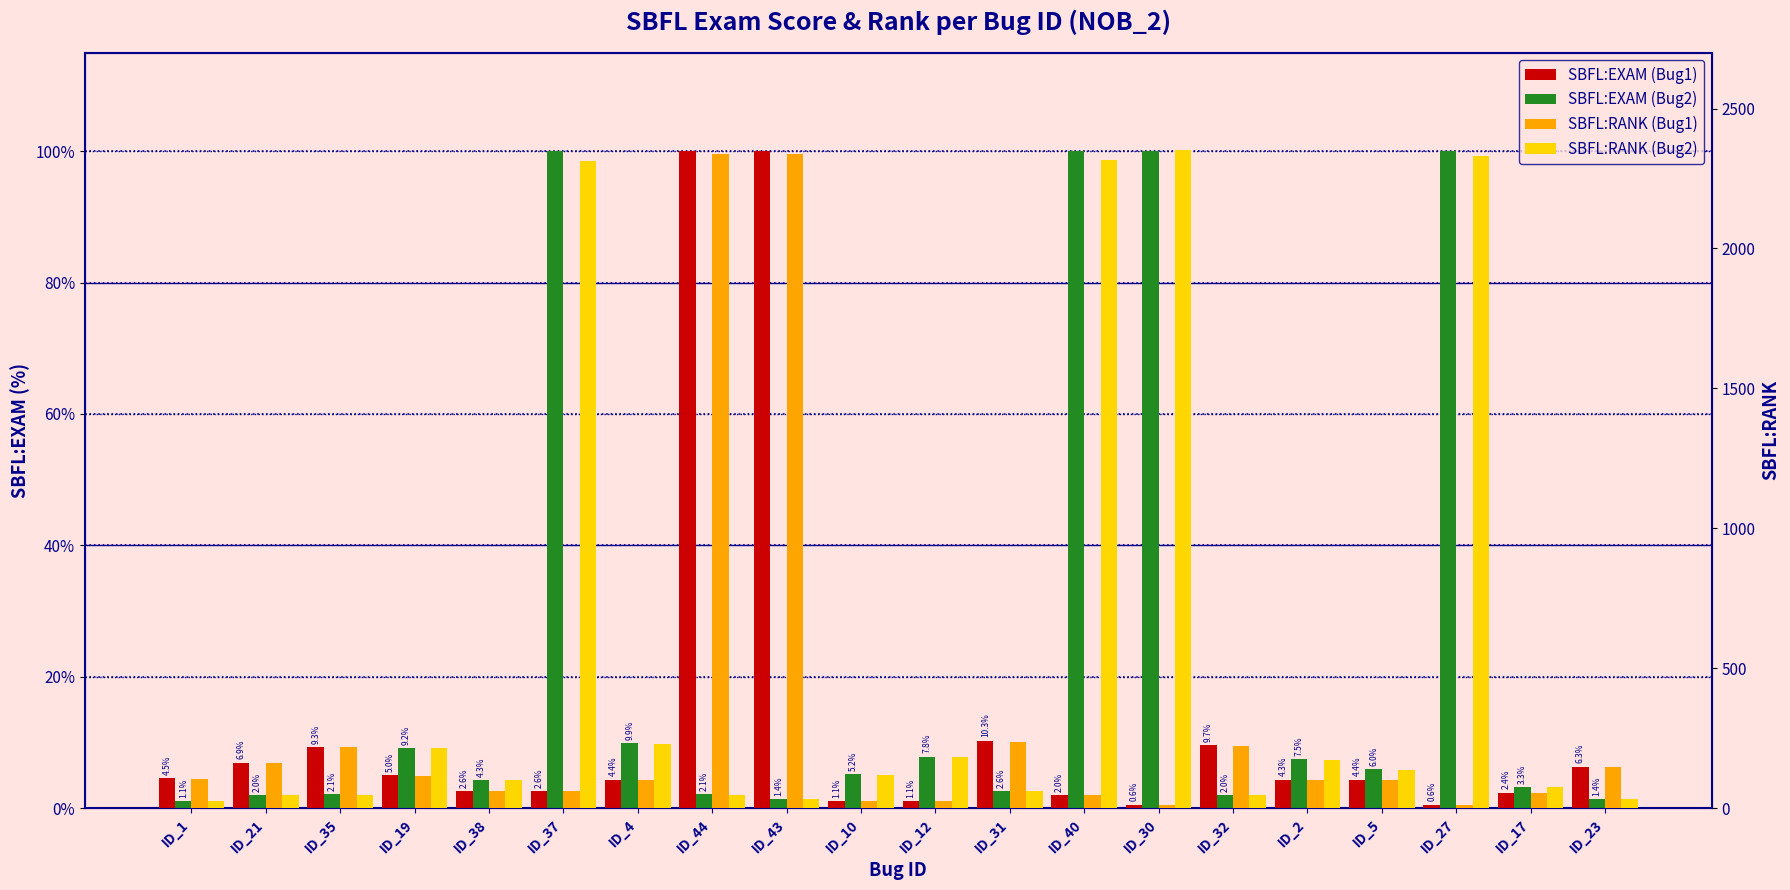

What are all the series names shown in the legend?

SBFL:EXAM (Bug1), SBFL:EXAM (Bug2), SBFL:RANK (Bug1), SBFL:RANK (Bug2)